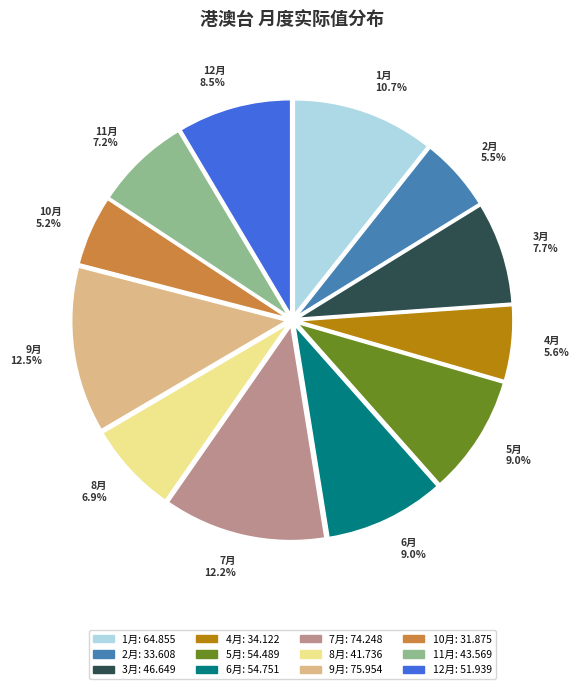

Approximately how many times larger is the value at 11月 7.2% compared to 2月 5.5%?

1.3